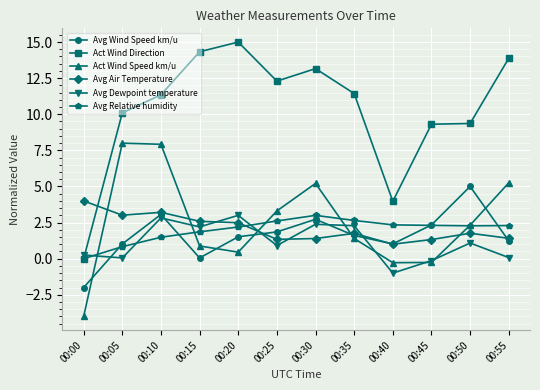

How many data points does each series have?

12